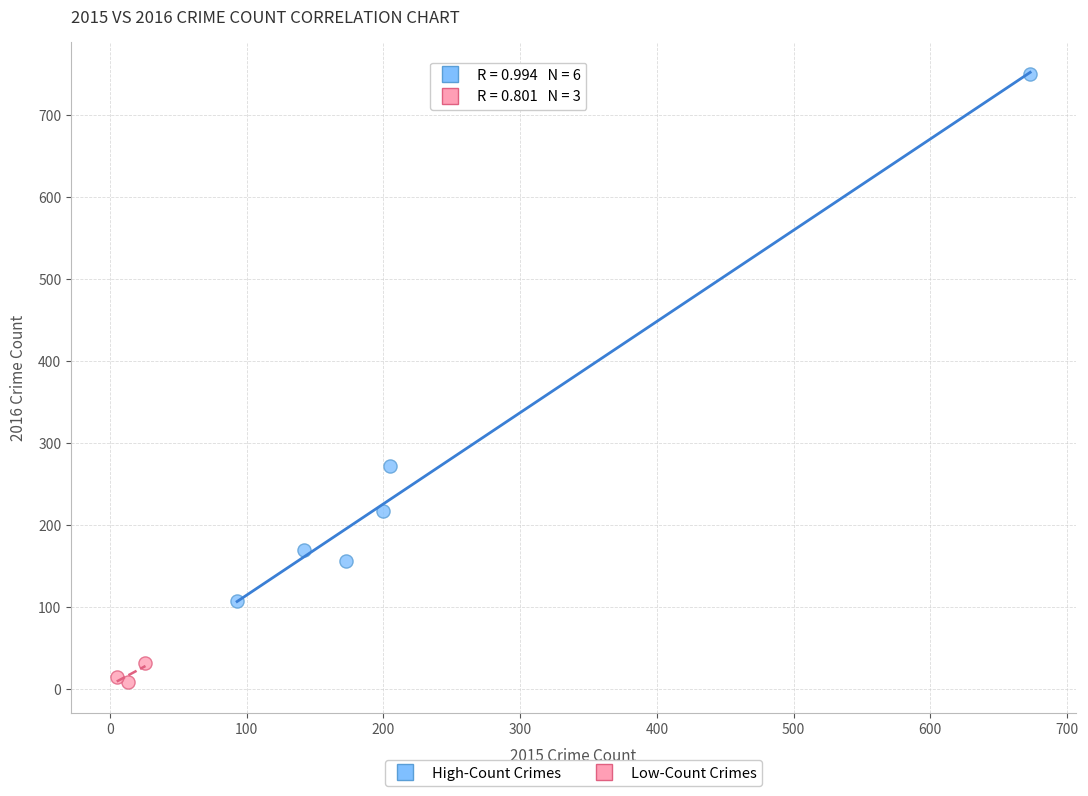

Which series reaches the maximum Y coordinate?

High-Count Crimes